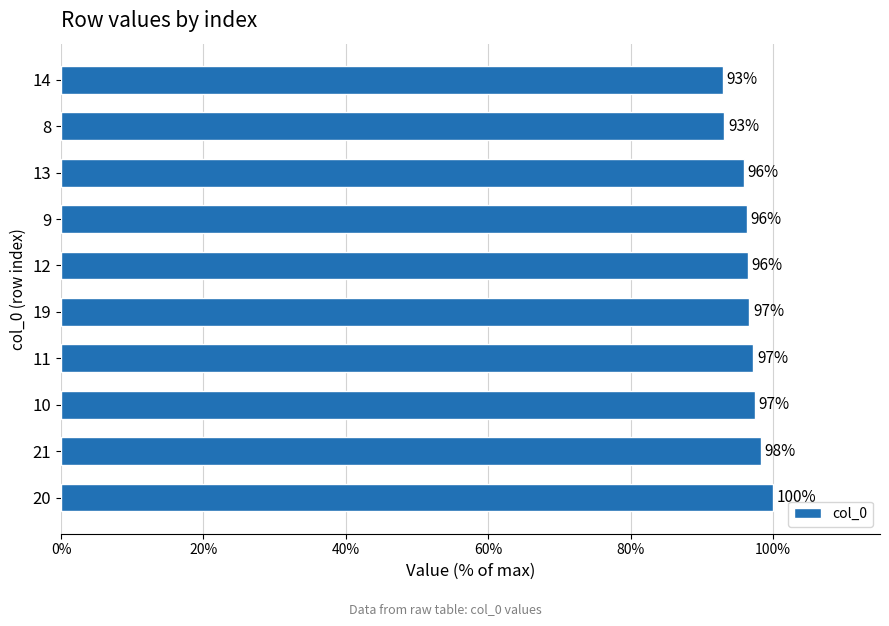

True or false: the data shows 95.9 at 13.

True